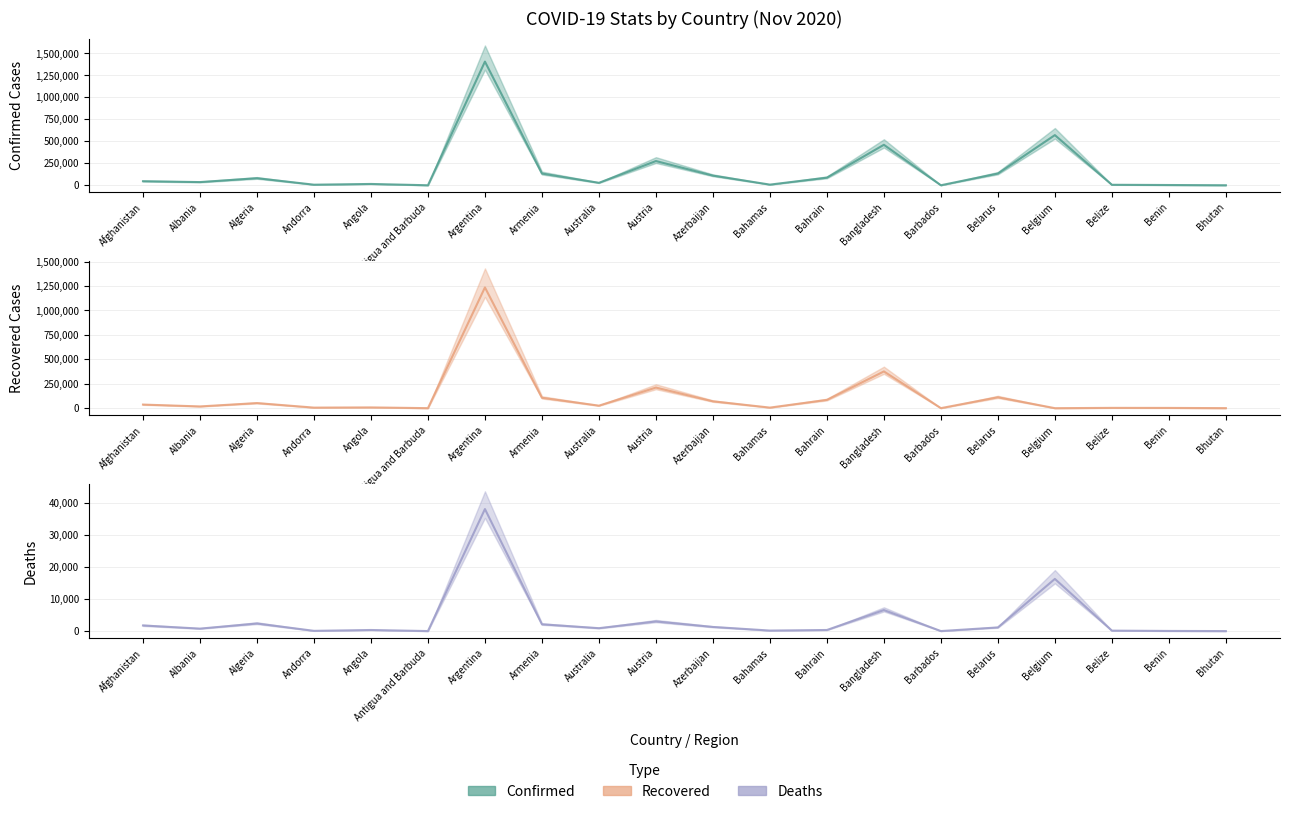

Reading left to right, what are all the values shown in this chart?

Confirmed: Afghanistan=45966	Albania=36245	Algeria=80168	Andorra=6610	Angola=15008	Antigua and Barbuda=141	Argentina=1407277	Armenia=133594	Australia=27885	Austria=275661	Azerbaijan=109813	Bahamas=7496	Bahrain=86515	Bangladesh=460619	Barbados=270	Belarus=133324	Belgium=570829	Belize=5587	Benin=2974	Bhutan=395
Recovered: Afghanistan=36709	Albania=17755	Algeria=51946	Andorra=5710	Angola=7697	Antigua and Barbuda=130	Argentina=1235257	Armenia=106479	Australia=25585	Austria=210697	Azerbaijan=69931	Bahamas=5830	Bahrain=84653	Bangladesh=375885	Barbados=249	Belarus=111455	Belgium=0	Belize=3056	Benin=2579	Bhutan=372
Deaths: Afghanistan=1752	Albania=771	Algeria=2372	Andorra=76	Angola=342	Antigua and Barbuda=4	Argentina=38216	Armenia=2121	Australia=907	Austria=3018	Azerbaijan=1291	Bahamas=163	Bahrain=341	Bangladesh=6580	Barbados=7	Belarus=1143	Belgium=16339	Belize=141	Benin=43	Bhutan=0